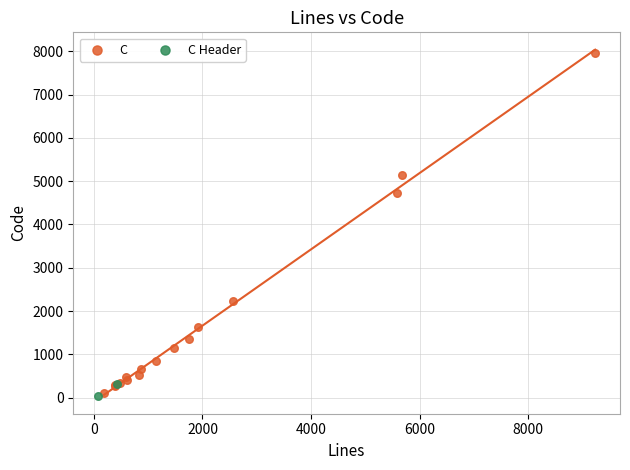

What are all the series names shown in the legend?

C, C Header